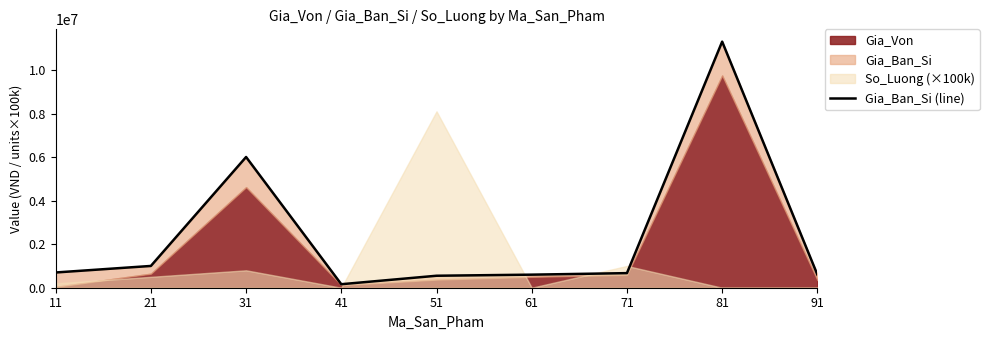

What is the approximate value at 21?

1000000